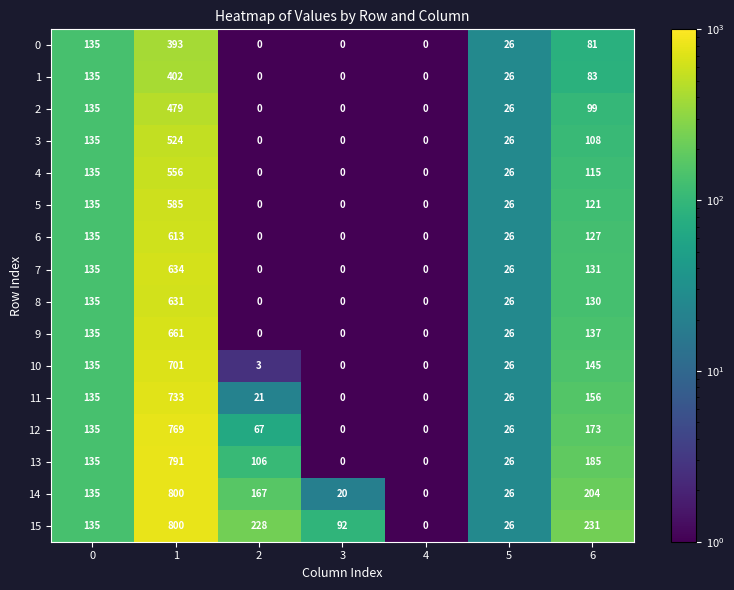

At 6, list the series in order from smallest to largest.

0, 1, 2, 3, 4, 5, 6, 8, 7, 9, 10, 11, 12, 13, 14, 15